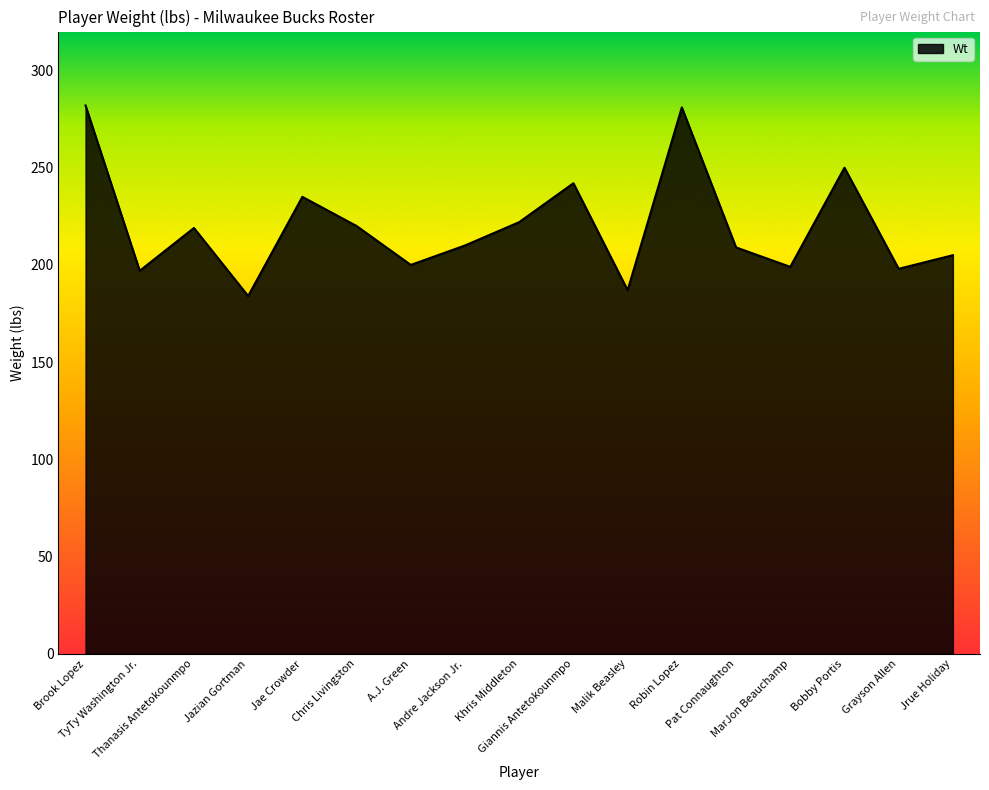

What is the greatest value displayed?

282